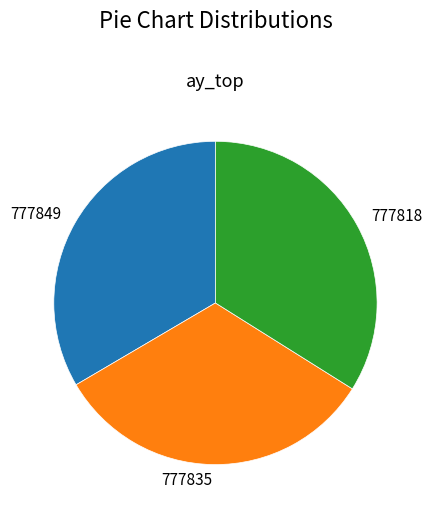

Combined, do 777849 and 777835 account for over 50%?

Yes